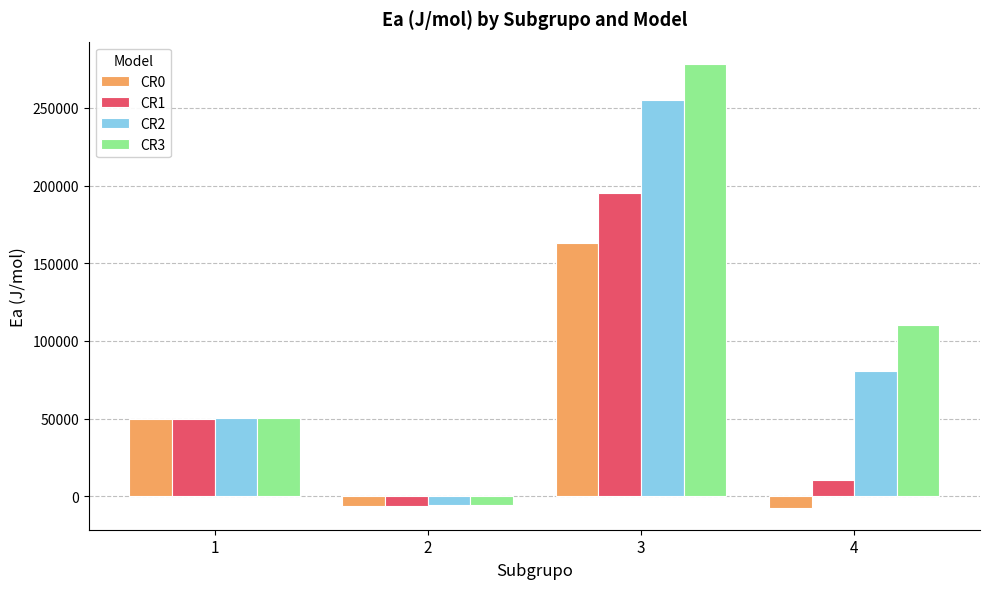

Is it true that CR2 equals 413717.6 at 3?

False